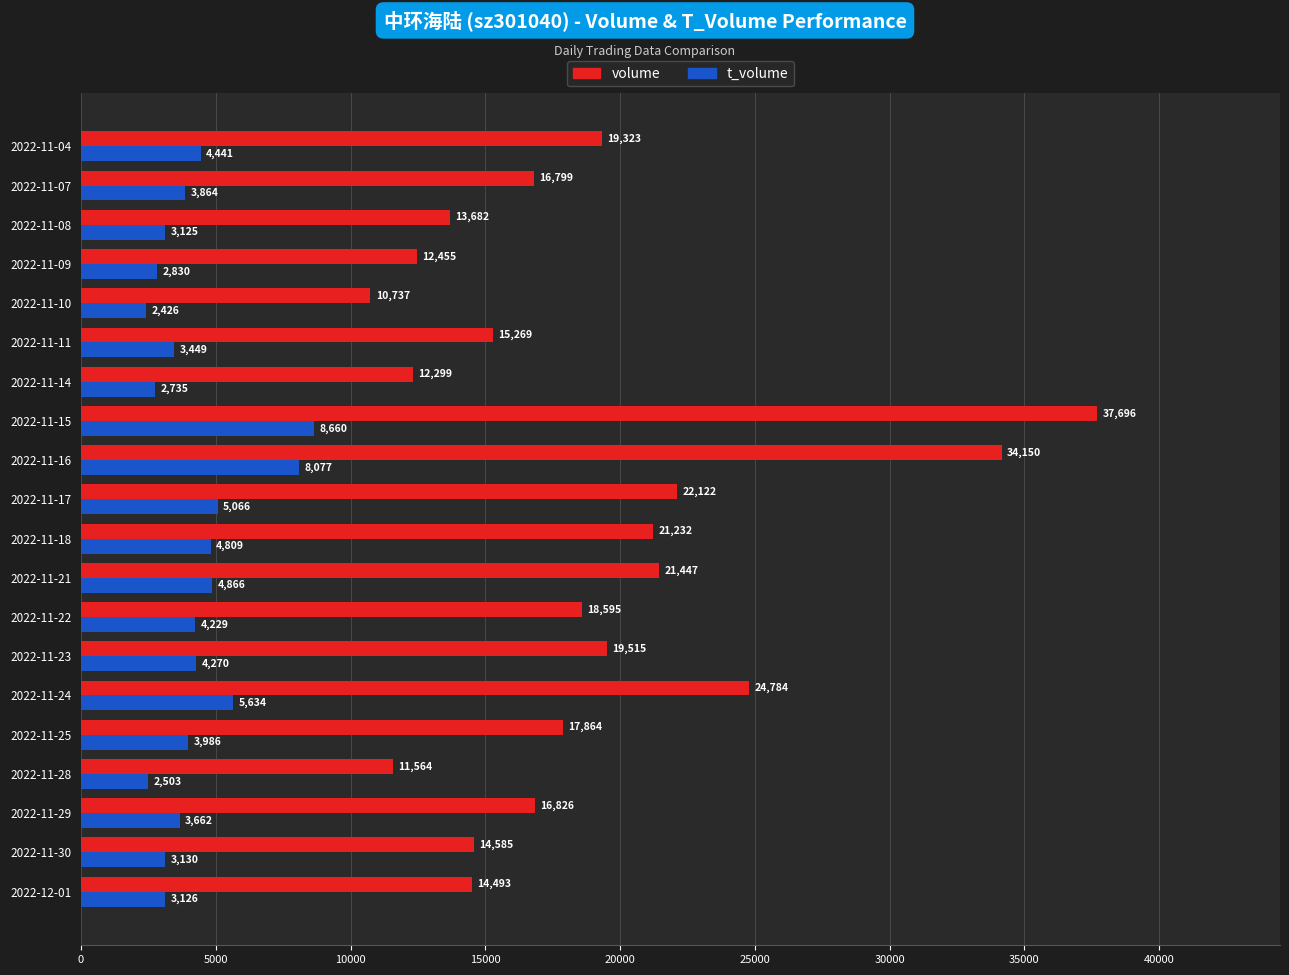

How many data points does each series have?

20